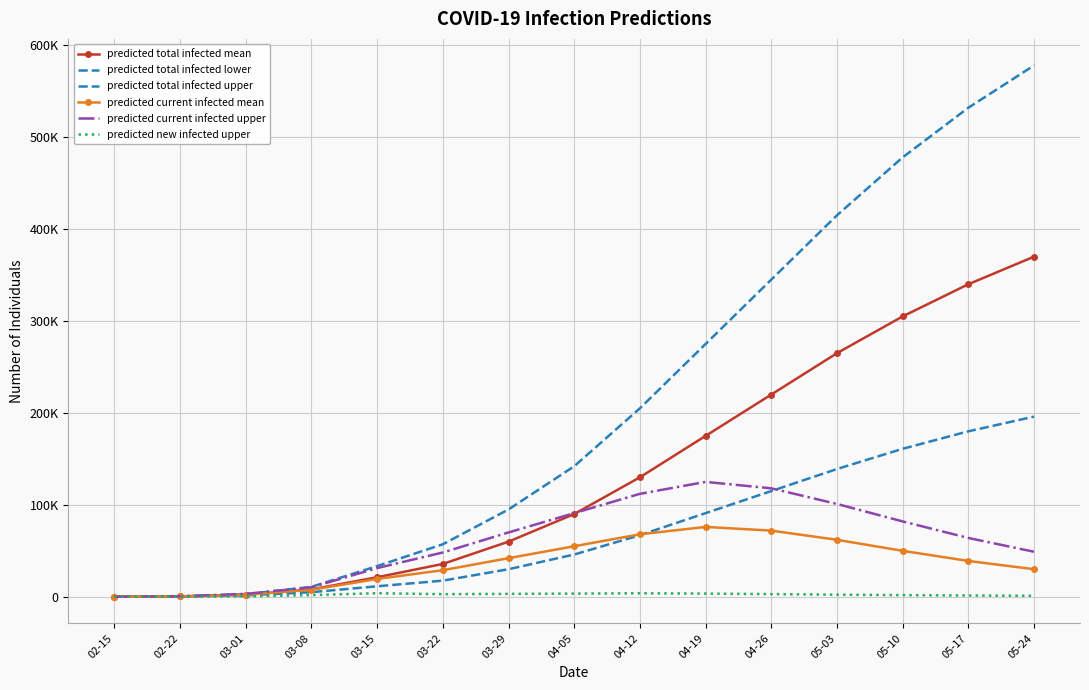

True or false: predicted total infected upper has a value of 345000 at 04-26.

True